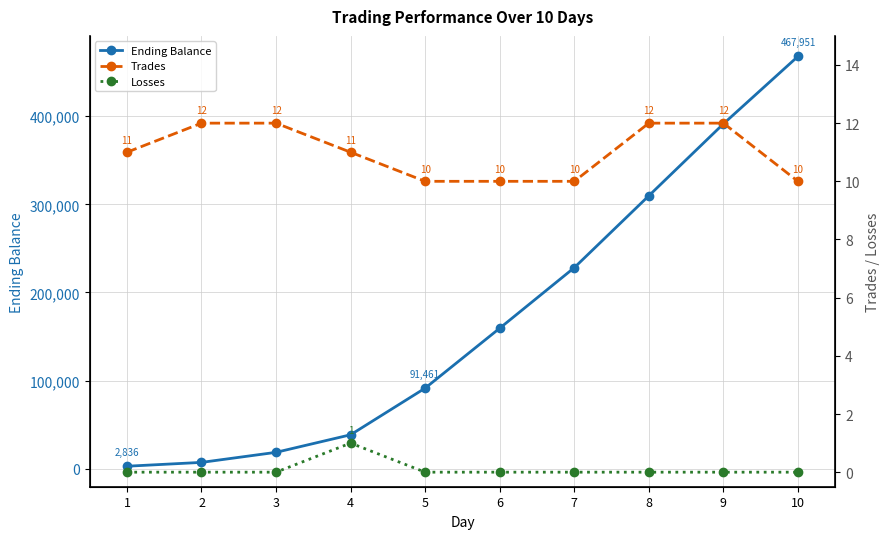

At 8, list the series in order from smallest to largest.

Losses, Trades, Ending Balance